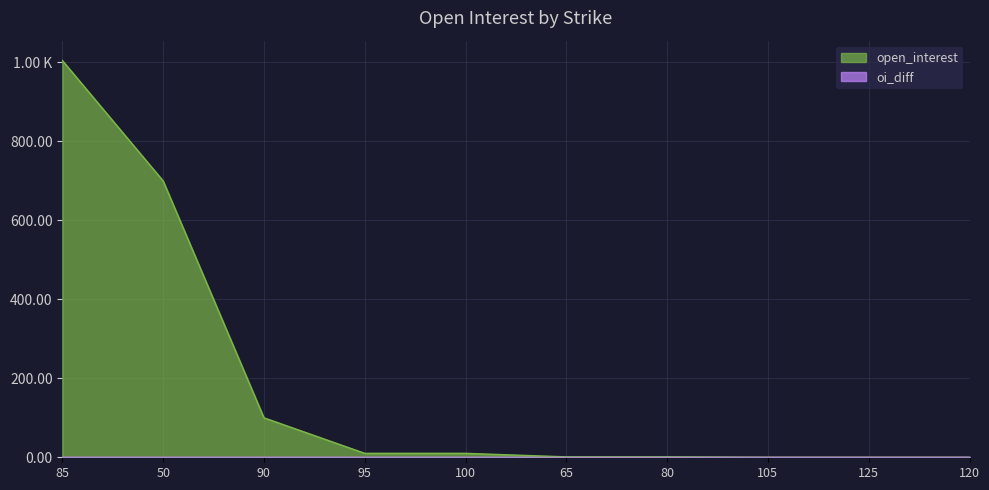

Between 105 and 90, which is larger?

90